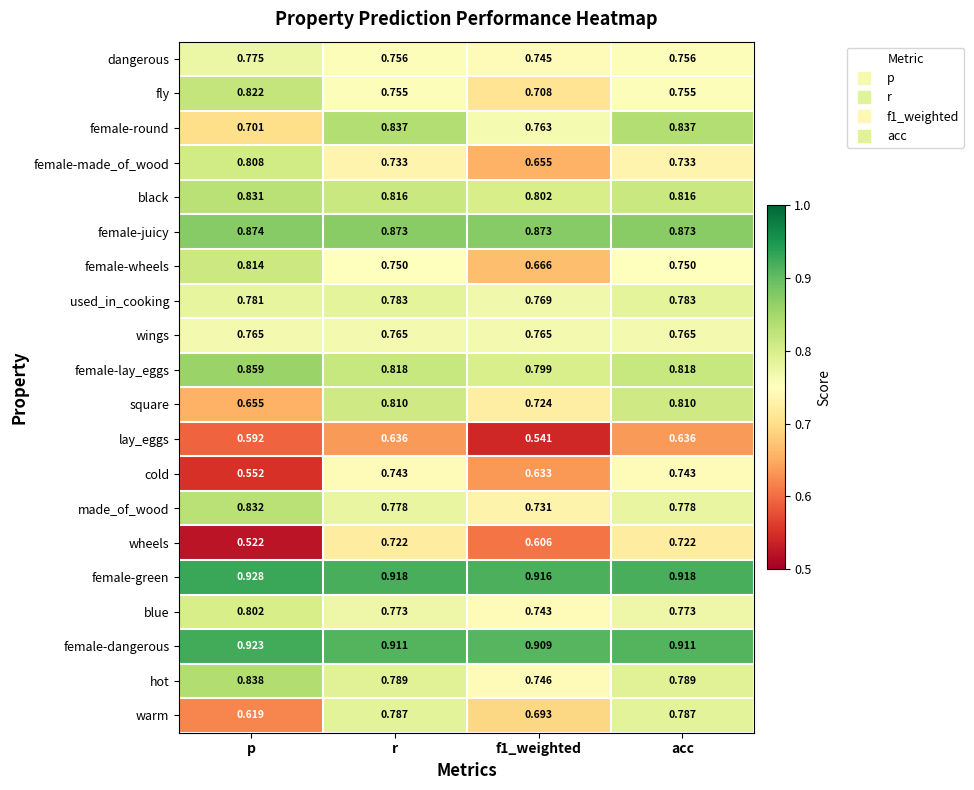

Which series has the largest total across all categories?

female-green